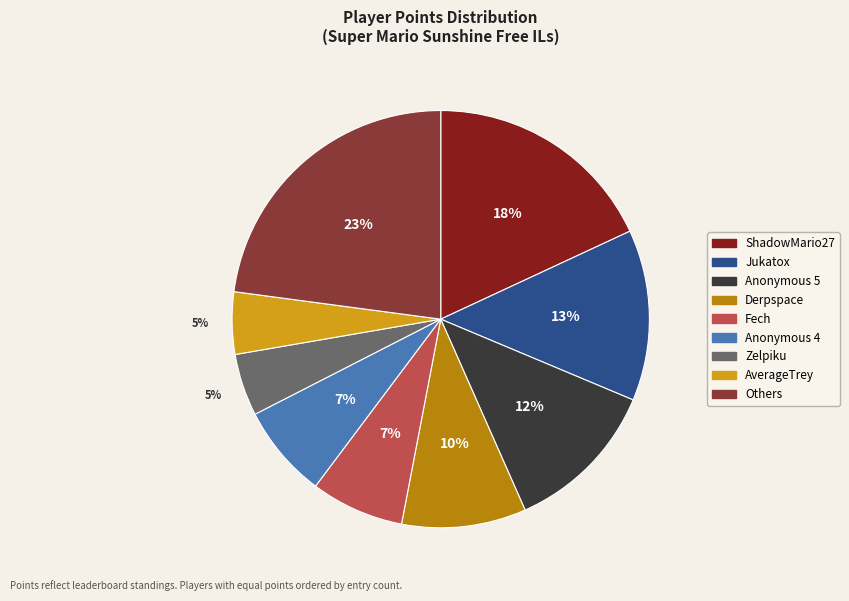

To the nearest percent, what is the average slice percentage?

11%